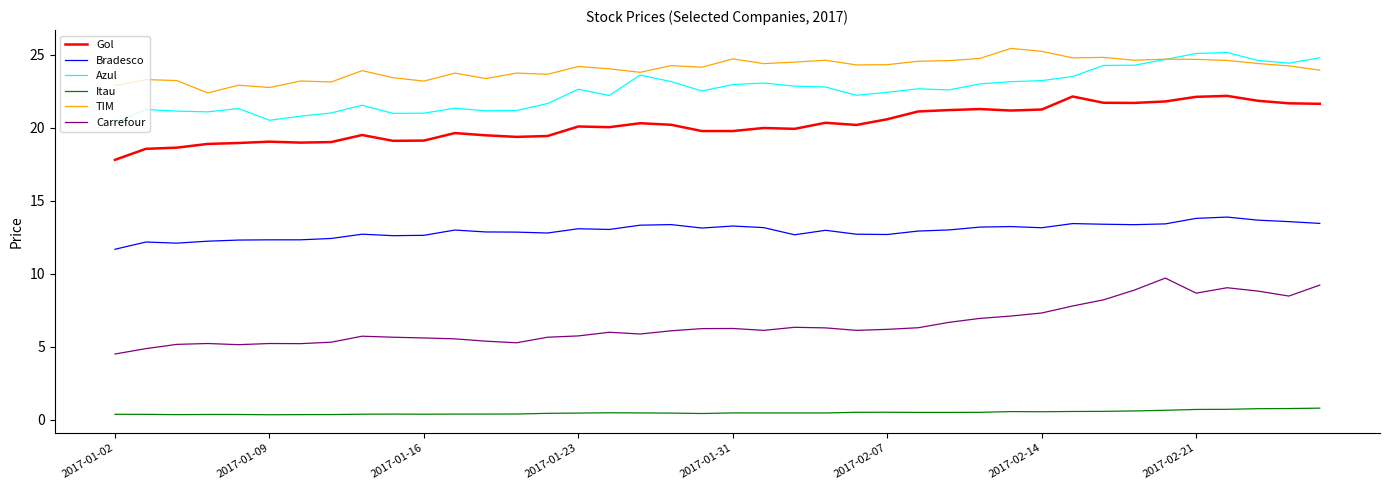

Which series has the largest total across all categories?

TIM